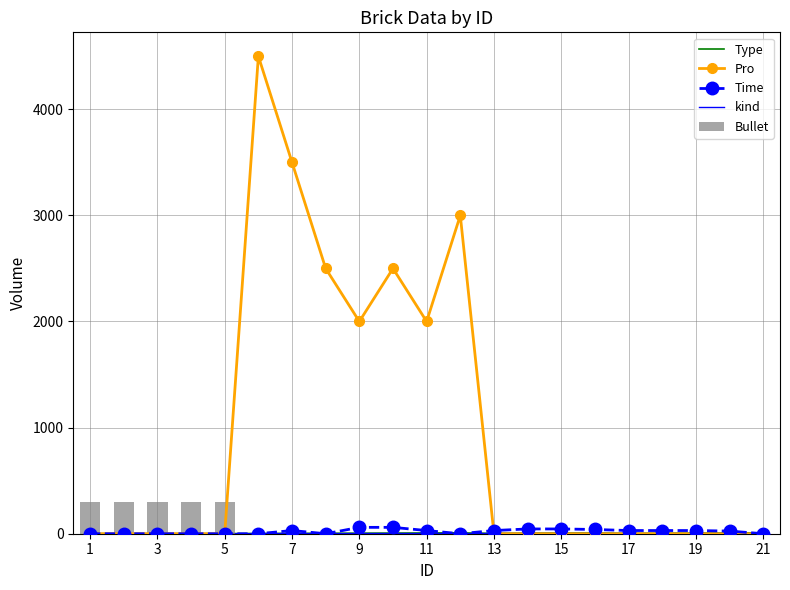

How many data points in Bullet are above 0?

5